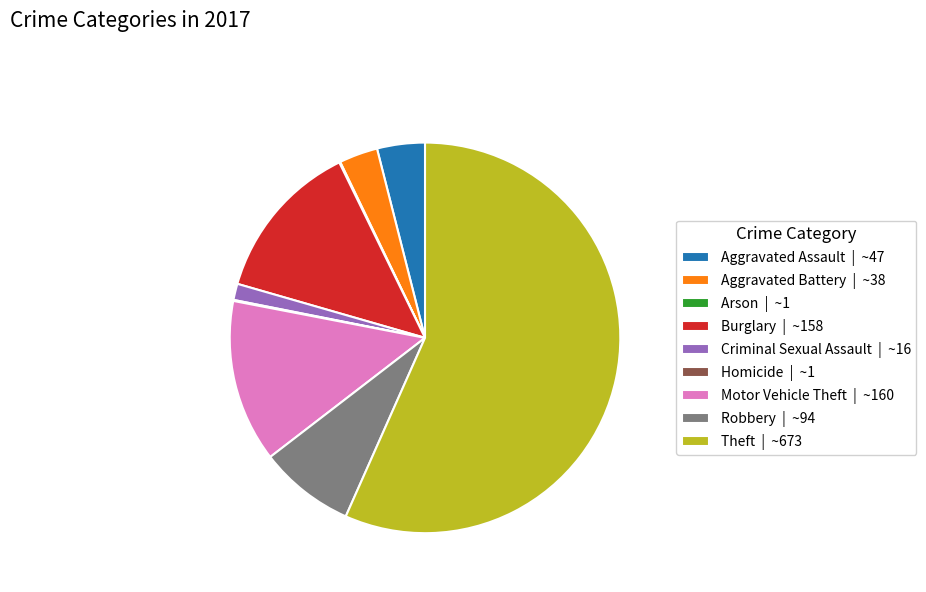

The Robbery | ~94 slice represents 8% of the pie. True or false?

True